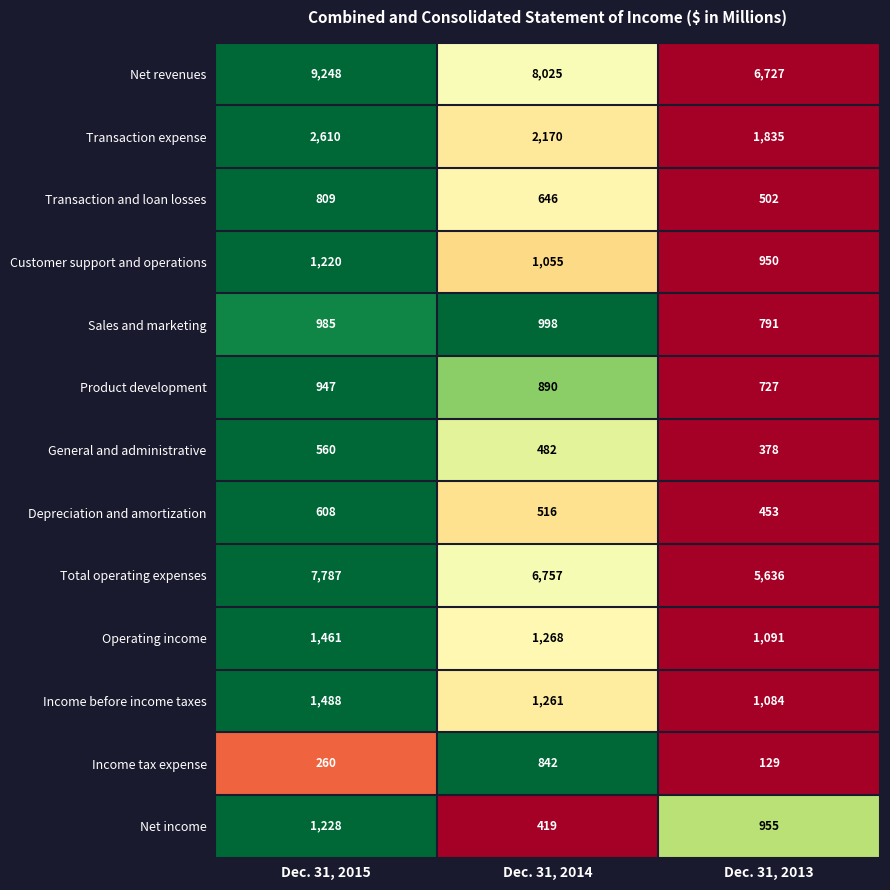

At which category is the sum across all series the highest?

Dec. 31, 2015